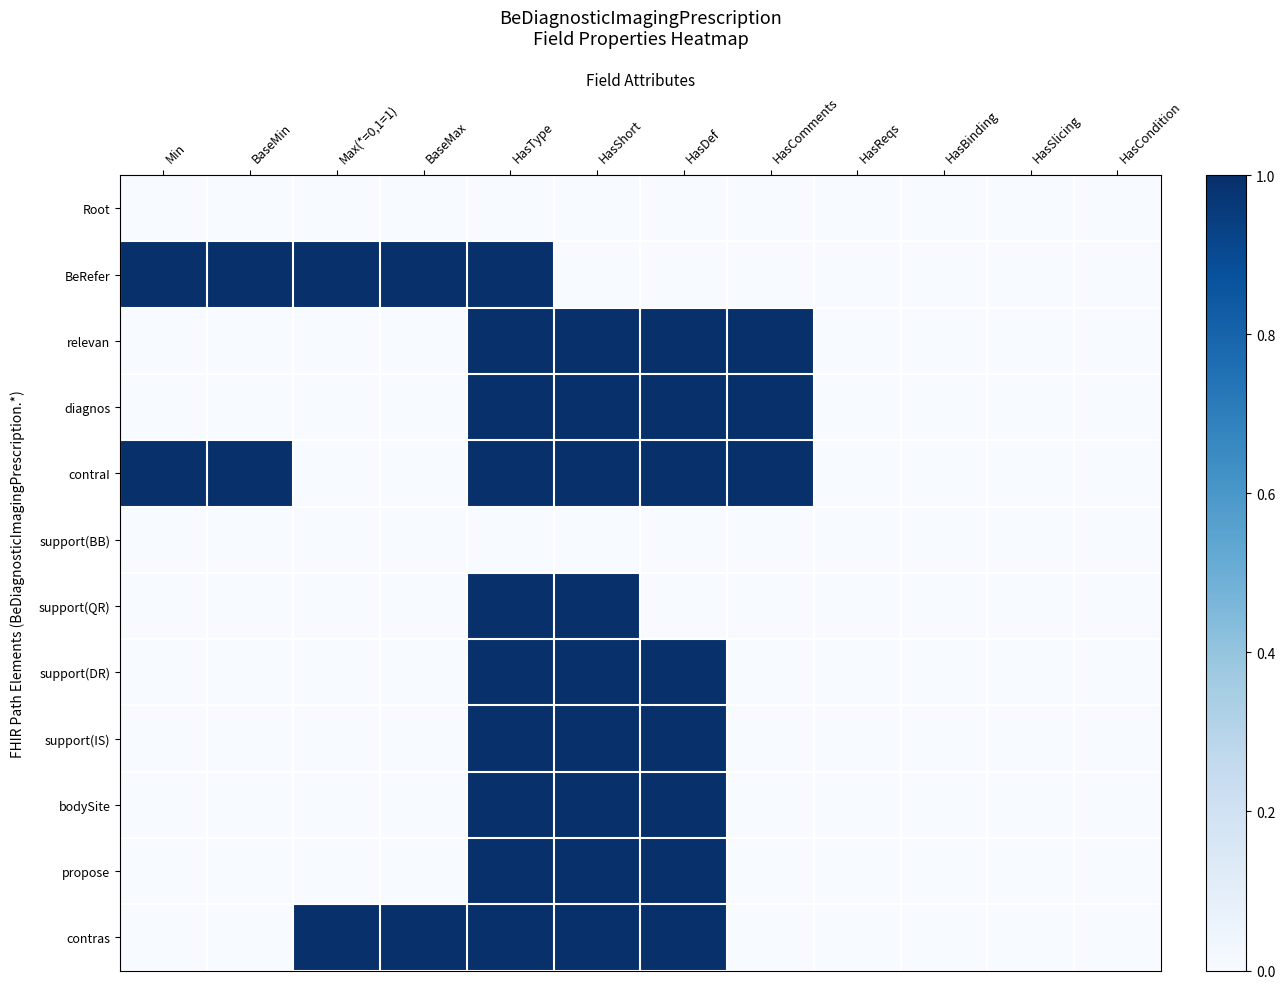

Between Min and BaseMax, which is larger?

Min